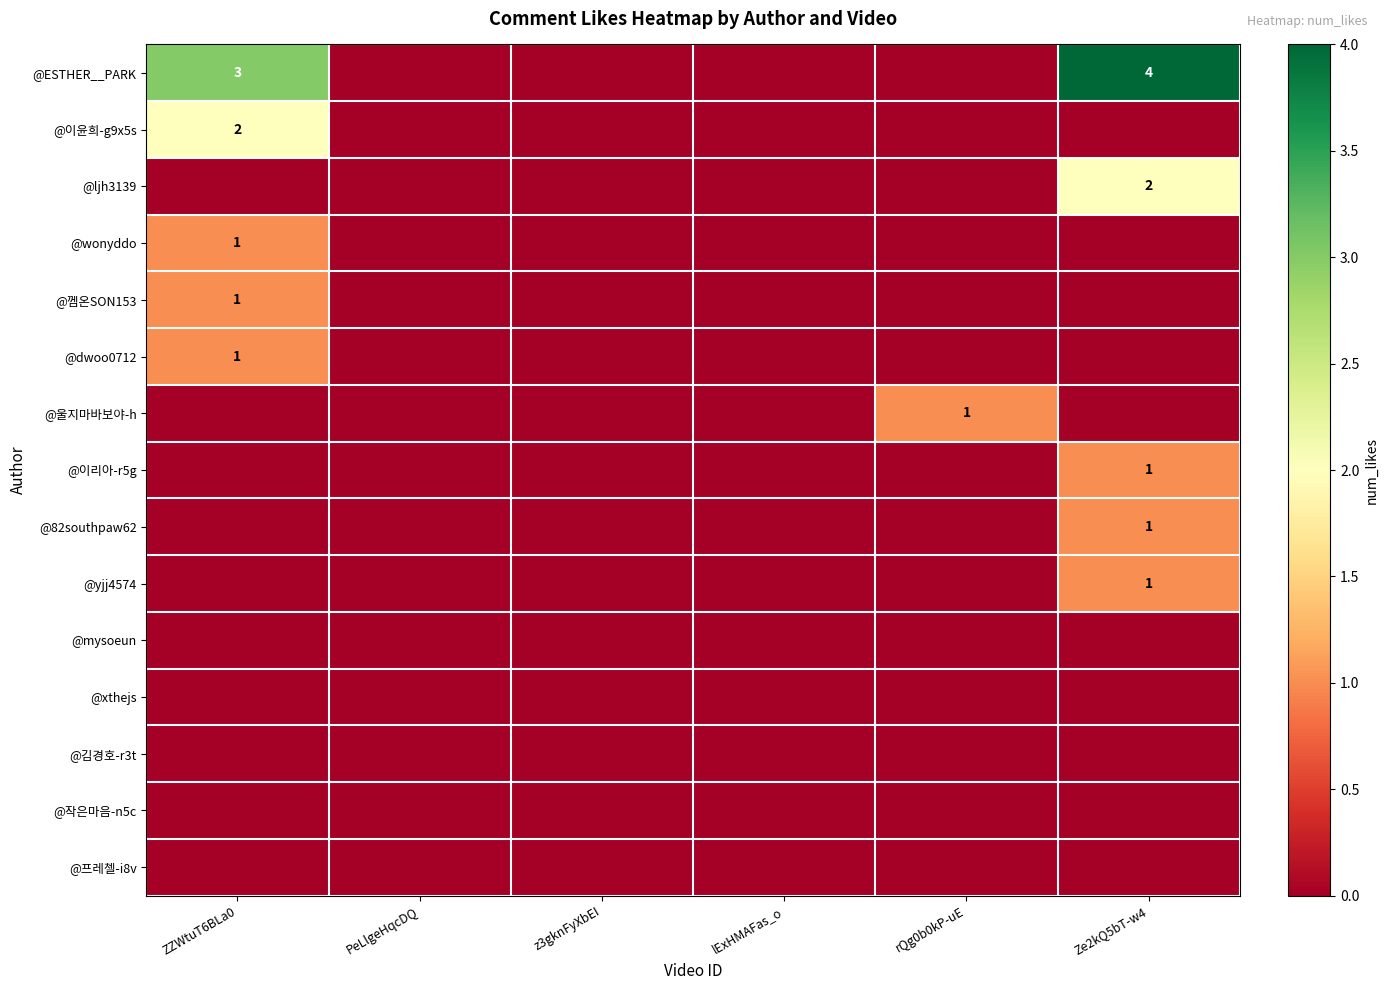

Is it true that @울지마바보야-h equals 2 at rQg0b0kP-uE?

False